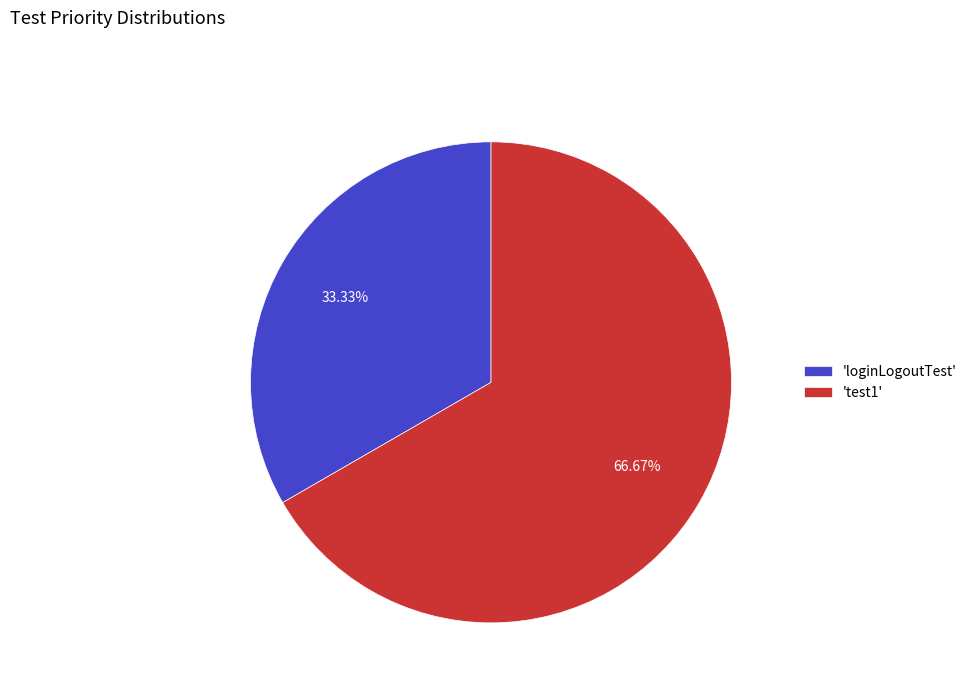

Which category has the smallest portion of the pie?

'loginLogoutTest'